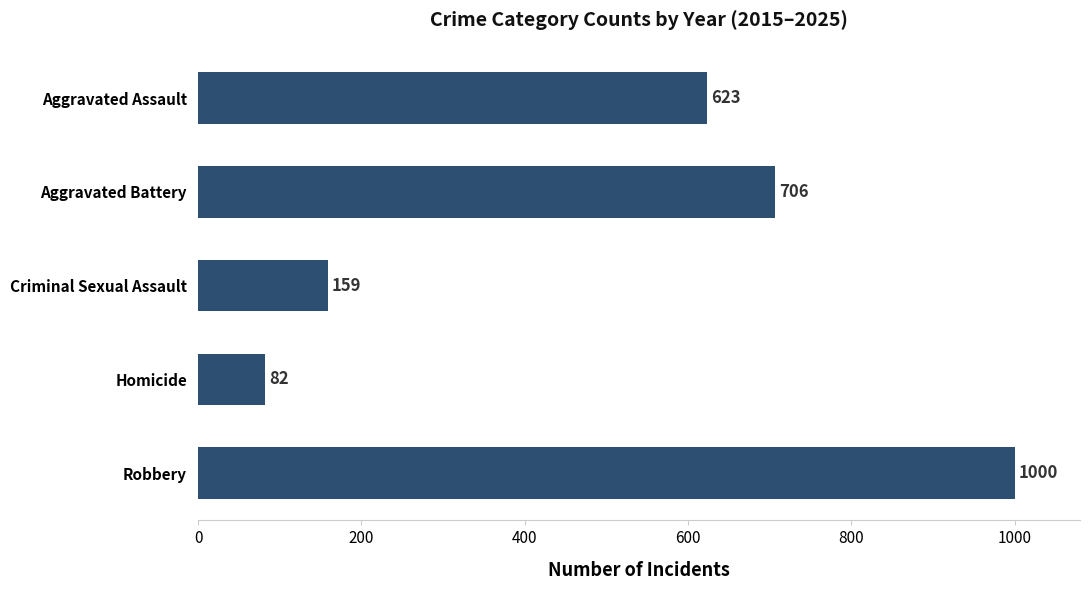

The value at Criminal Sexual Assault is 86. True or false?

False